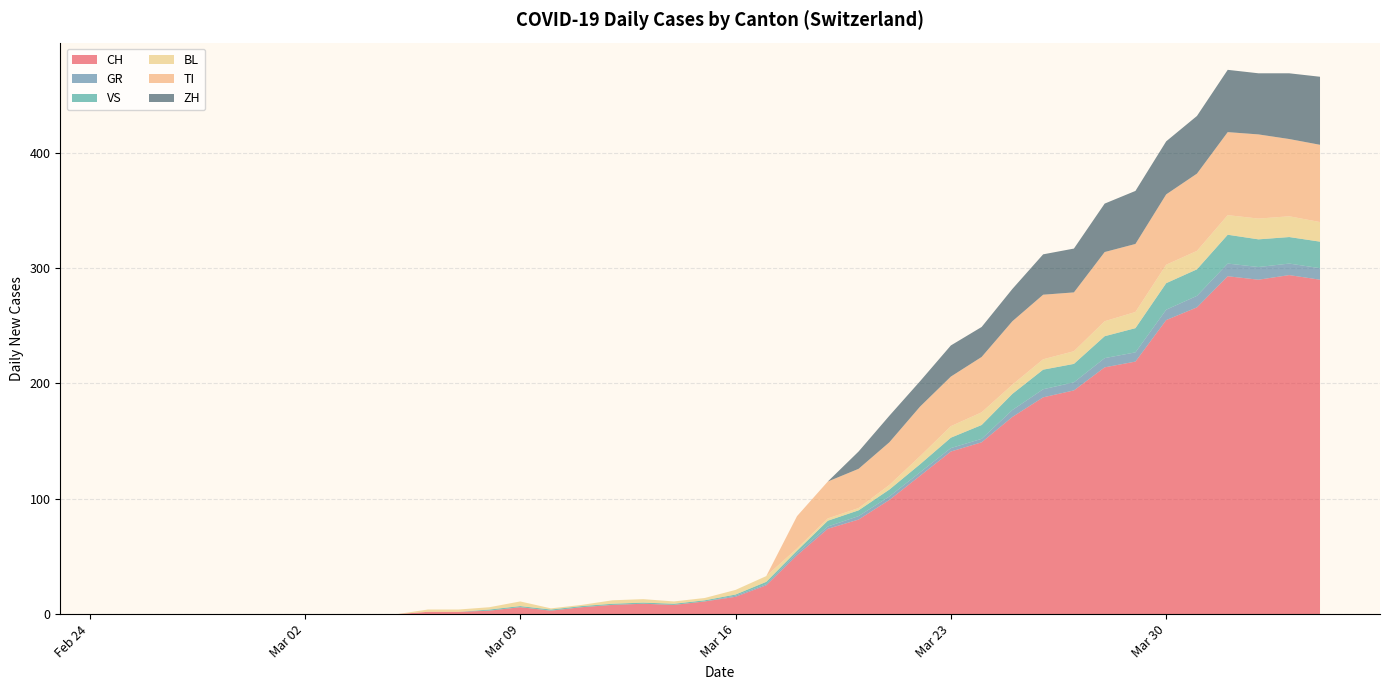

Reading left to right, transcribe all the data shown in this chart.

CH: 2020-02-25=0	2020-02-26=0	2020-02-27=0	2020-02-28=0	2020-02-29=0	2020-03-01=0	2020-03-02=0	2020-03-03=0	2020-03-04=0	2020-03-05=0	2020-03-06=2	2020-03-07=2	2020-03-08=3	2020-03-09=6	2020-03-10=3	2020-03-11=6	2020-03-12=8	2020-03-13=9	2020-03-14=8	2020-03-15=11	2020-03-16=15	2020-03-17=25	2020-03-18=51	2020-03-19=74	2020-03-20=82	2020-03-21=99	2020-03-22=120	2020-03-23=141	2020-03-24=149	2020-03-25=171	2020-03-26=188	2020-03-27=194	2020-03-28=214	2020-03-29=219	2020-03-30=255	2020-03-31=266	2020-04-01=293	2020-04-02=290	2020-04-03=294	2020-04-04=290
GR: 2020-02-25=0	2020-02-26=0	2020-02-27=0	2020-02-28=0	2020-02-29=0	2020-03-01=0	2020-03-02=0	2020-03-03=0	2020-03-04=0	2020-03-05=0	2020-03-06=0	2020-03-07=0	2020-03-08=0	2020-03-09=0	2020-03-10=0	2020-03-11=0	2020-03-12=0	2020-03-13=0	2020-03-14=0	2020-03-15=0	2020-03-16=1	2020-03-17=1	2020-03-18=2	2020-03-19=2	2020-03-20=3	2020-03-21=3	2020-03-22=3	2020-03-23=3	2020-03-24=3	2020-03-25=6	2020-03-26=7	2020-03-27=7	2020-03-28=8	2020-03-29=8	2020-03-30=9	2020-03-31=10	2020-04-01=11	2020-04-02=11	2020-04-03=10	2020-04-04=10
VS: 2020-02-25=0	2020-02-26=0	2020-02-27=0	2020-02-28=0	2020-02-29=0	2020-03-01=0	2020-03-02=0	2020-03-03=0	2020-03-04=0	2020-03-05=0	2020-03-06=0	2020-03-07=0	2020-03-08=1	2020-03-09=1	2020-03-10=1	2020-03-11=1	2020-03-12=1	2020-03-13=1	2020-03-14=1	2020-03-15=1	2020-03-16=1	2020-03-17=2	2020-03-18=2	2020-03-19=5	2020-03-20=5	2020-03-21=6	2020-03-22=7	2020-03-23=9	2020-03-24=12	2020-03-25=14	2020-03-26=17	2020-03-27=16	2020-03-28=19	2020-03-29=21	2020-03-30=23	2020-03-31=23	2020-04-01=25	2020-04-02=24	2020-04-03=23	2020-04-04=23
BL: 2020-02-25=0	2020-02-26=0	2020-02-27=0	2020-02-28=0	2020-02-29=0	2020-03-01=0	2020-03-02=0	2020-03-03=0	2020-03-04=0	2020-03-05=0	2020-03-06=2	2020-03-07=2	2020-03-08=2	2020-03-09=4	2020-03-10=1	2020-03-11=1	2020-03-12=3	2020-03-13=3	2020-03-14=2	2020-03-15=2	2020-03-16=4	2020-03-17=5	2020-03-18=2	2020-03-19=2	2020-03-20=2	2020-03-21=4	2020-03-22=7	2020-03-23=10	2020-03-24=11	2020-03-25=8	2020-03-26=9	2020-03-27=11	2020-03-28=13	2020-03-29=14	2020-03-30=16	2020-03-31=16	2020-04-01=17	2020-04-02=18	2020-04-03=18	2020-04-04=17
TI: 2020-02-25=0	2020-02-26=0	2020-02-27=0	2020-02-28=0	2020-02-29=0	2020-03-01=0	2020-03-02=0	2020-03-03=0	2020-03-04=0	2020-03-05=0	2020-03-06=0	2020-03-07=0	2020-03-08=0	2020-03-09=0	2020-03-10=0	2020-03-11=0	2020-03-12=0	2020-03-13=0	2020-03-14=0	2020-03-15=0	2020-03-16=0	2020-03-17=0	2020-03-18=28	2020-03-19=32	2020-03-20=34	2020-03-21=37	2020-03-22=43	2020-03-23=43	2020-03-24=48	2020-03-25=55	2020-03-26=56	2020-03-27=51	2020-03-28=60	2020-03-29=59	2020-03-30=61	2020-03-31=67	2020-04-01=72	2020-04-02=73	2020-04-03=67	2020-04-04=67
ZH: 2020-02-25=0	2020-02-26=0	2020-02-27=0	2020-02-28=0	2020-02-29=0	2020-03-01=0	2020-03-02=0	2020-03-03=0	2020-03-04=0	2020-03-05=0	2020-03-06=0	2020-03-07=0	2020-03-08=0	2020-03-09=0	2020-03-10=0	2020-03-11=0	2020-03-12=0	2020-03-13=0	2020-03-14=0	2020-03-15=0	2020-03-16=0	2020-03-17=0	2020-03-18=0	2020-03-19=0	2020-03-20=15	2020-03-21=23	2020-03-22=22	2020-03-23=27	2020-03-24=26	2020-03-25=28	2020-03-26=35	2020-03-27=38	2020-03-28=42	2020-03-29=46	2020-03-30=46	2020-03-31=50	2020-04-01=54	2020-04-02=53	2020-04-03=57	2020-04-04=59